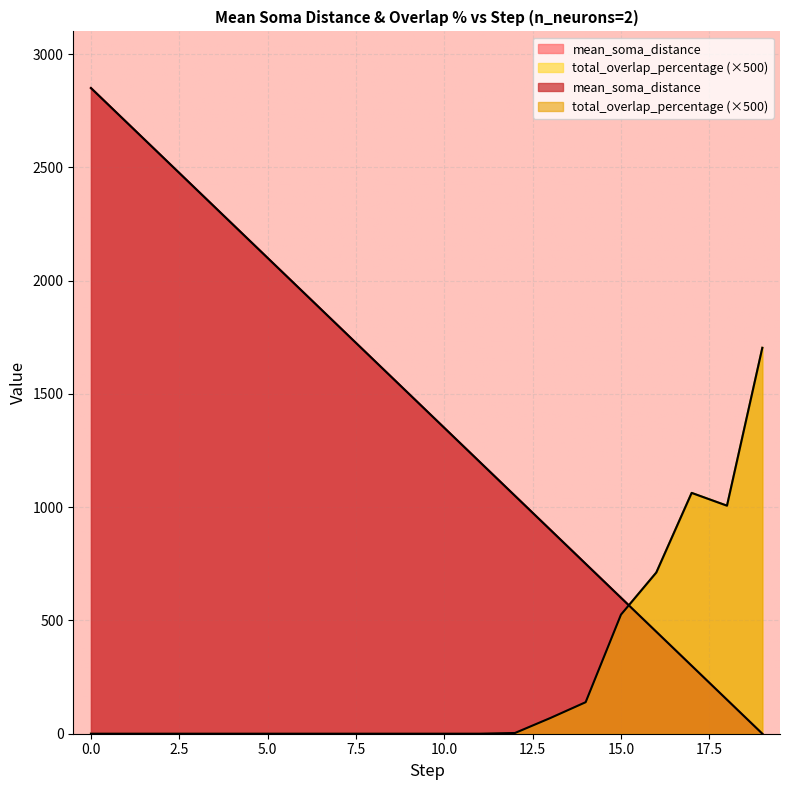

What is the value of the total_overlap_percentage point at the 17th from the left?

711.6